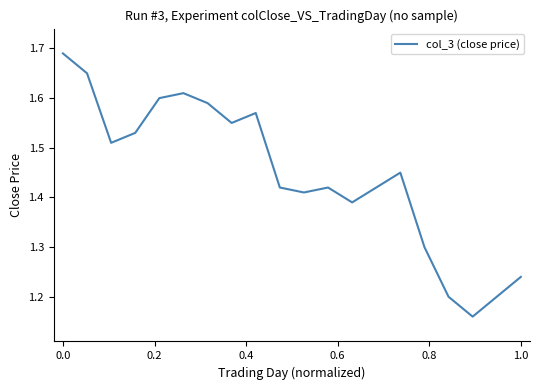

What is the difference between the maximum and minimum values?

0.5